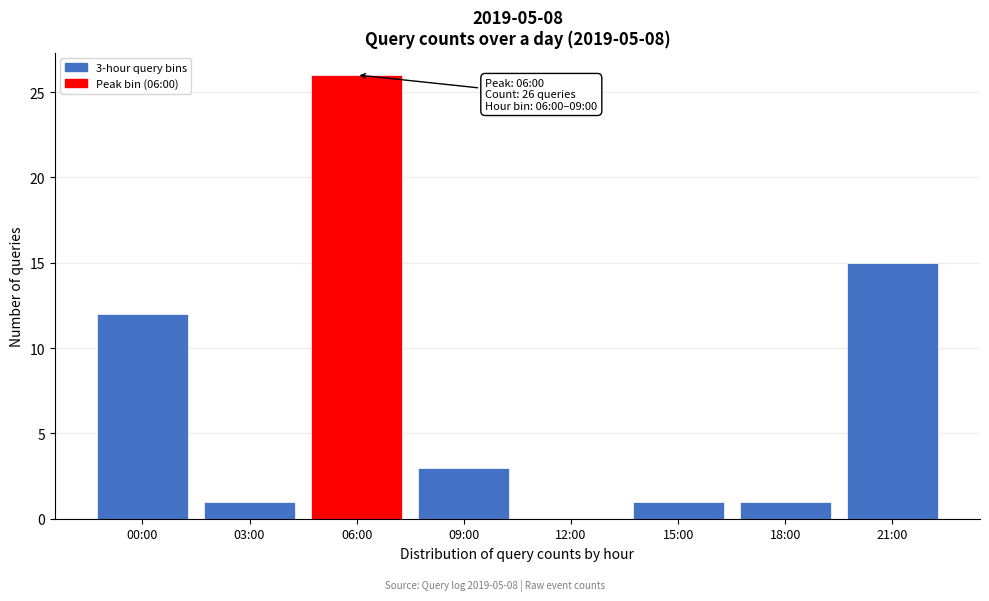

Reading left to right, transcribe all the data shown in this chart.

00:00=12	03:00=1	06:00=26	09:00=3	12:00=0	15:00=1	18:00=1	21:00=15